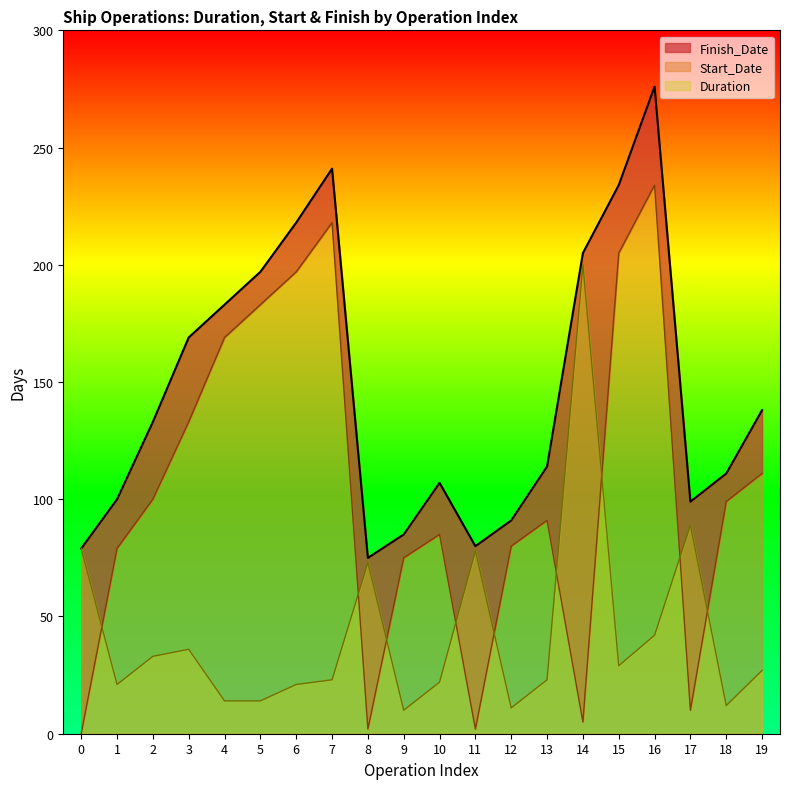

How many lines are shown in the chart?

3